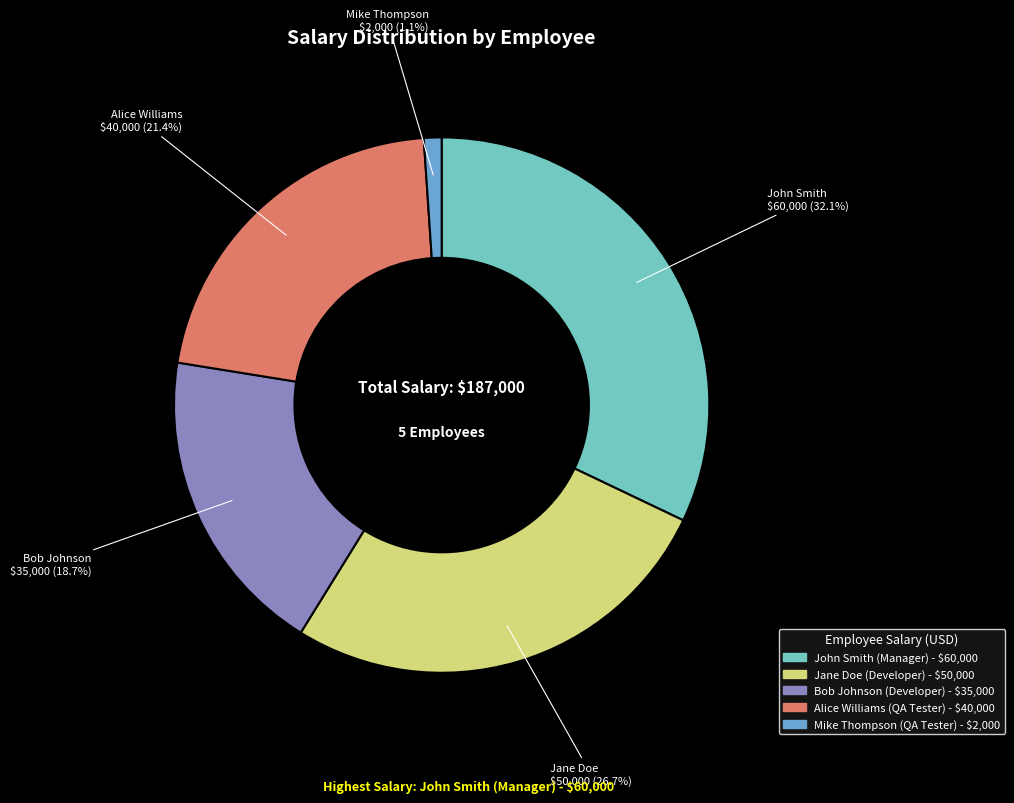

Is Mike Thompson (QA Tester) the majority of the pie?

No